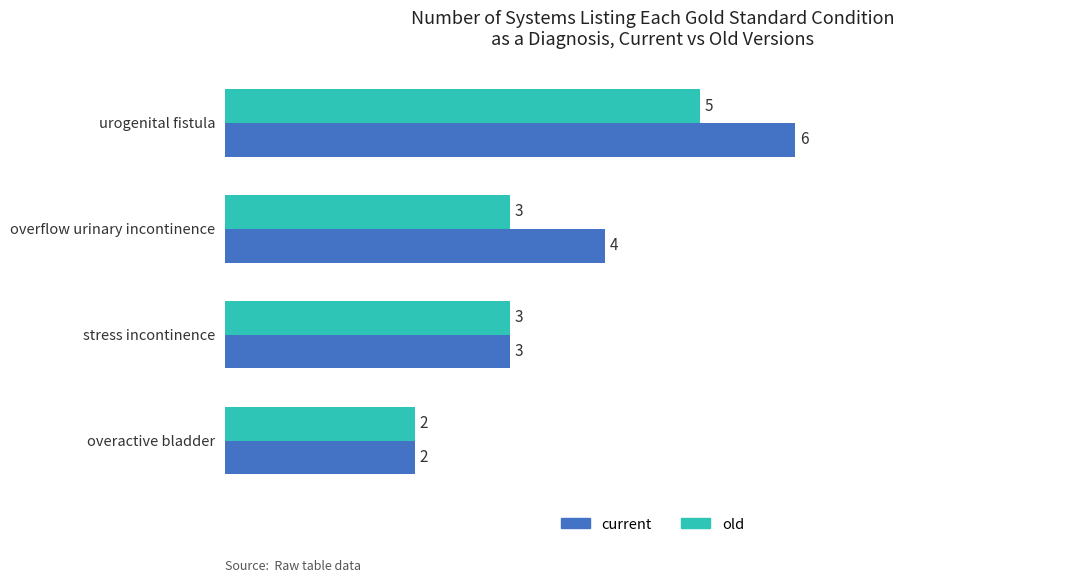

What is the greatest value displayed?

6